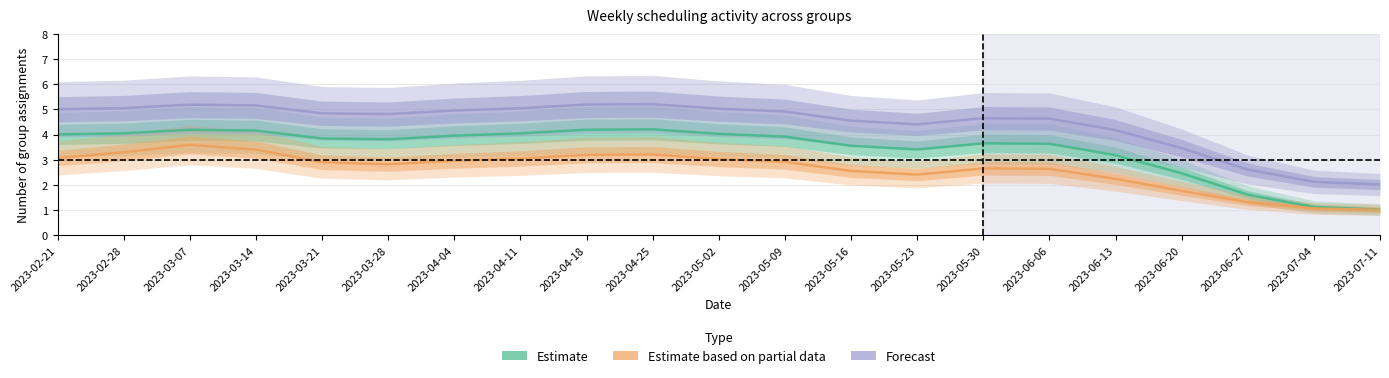

Count the number of categories in the chart.

21